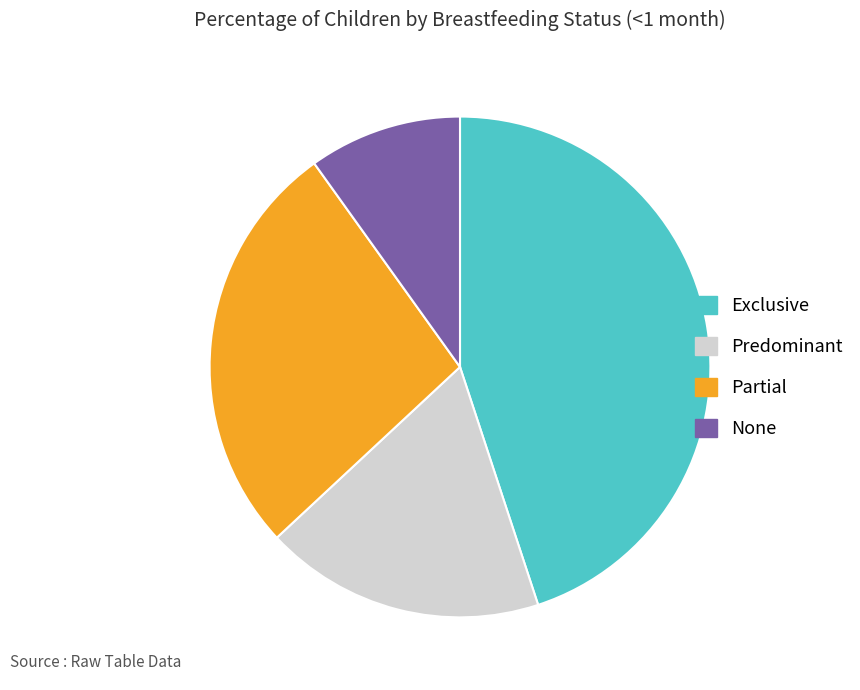

How many slices are in this pie chart?

4